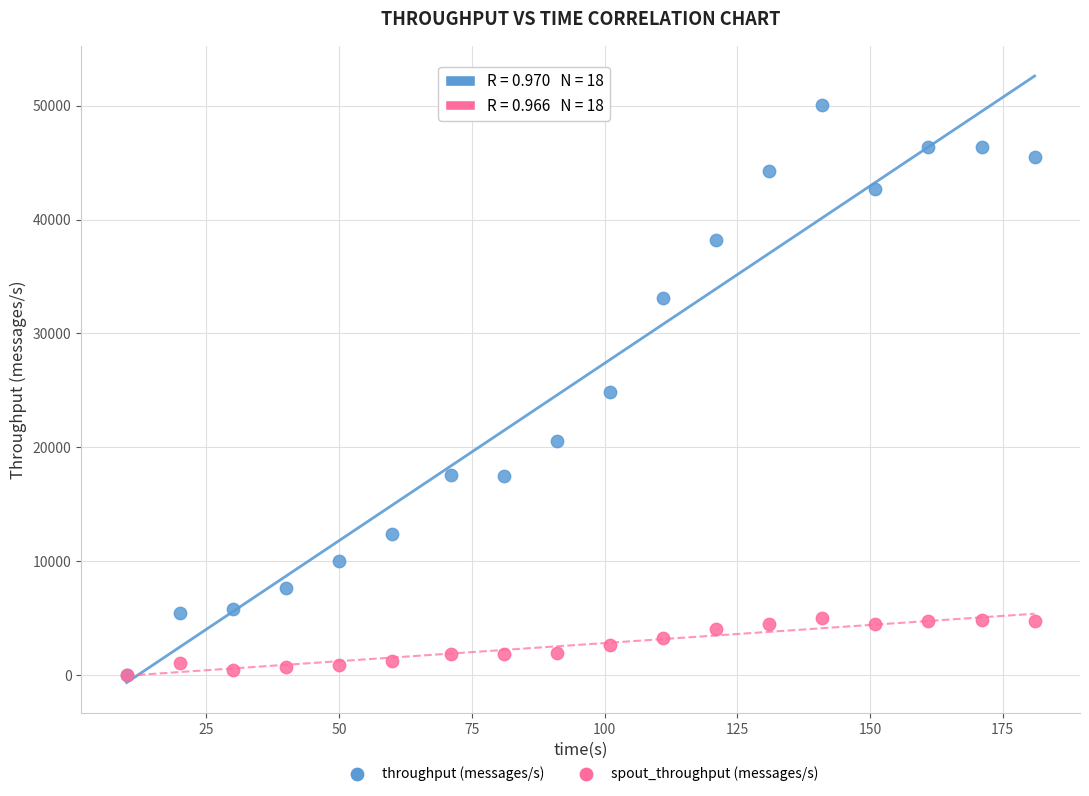

Which series reaches the maximum Y coordinate?

throughput (messages/s)